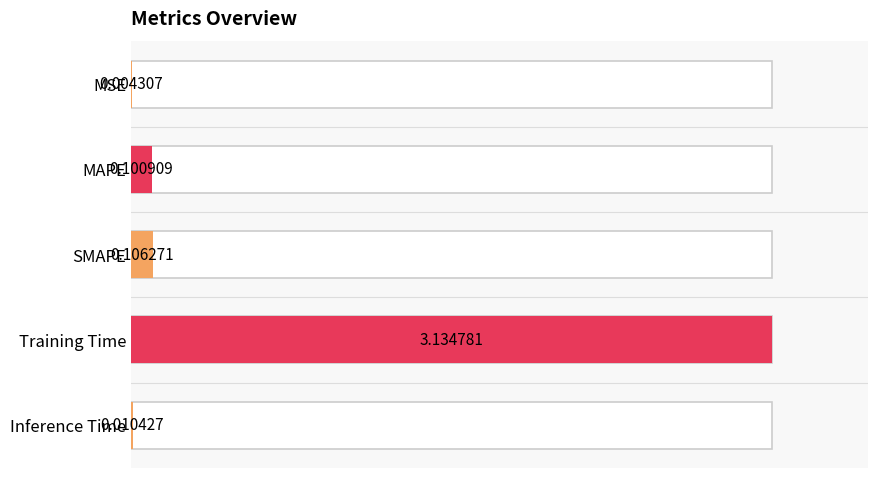

Does the chart contain stacked bars?

No